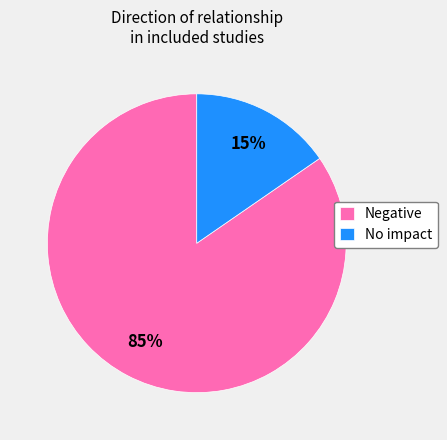

Is the sum of No impact and Negative greater than half?

Yes